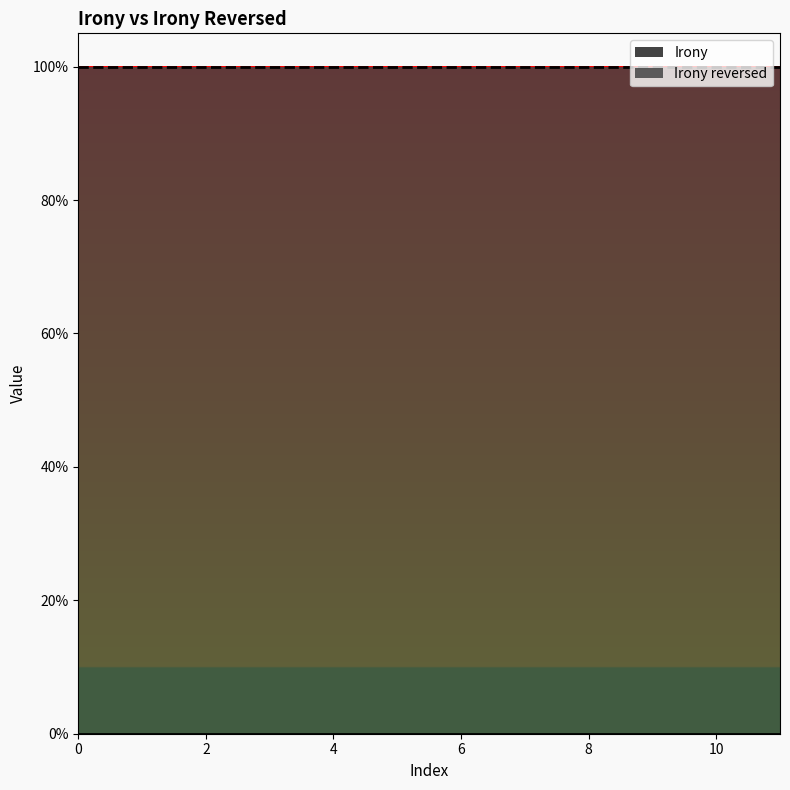

Between 7 and 9, which series saw the biggest shift?

Irony